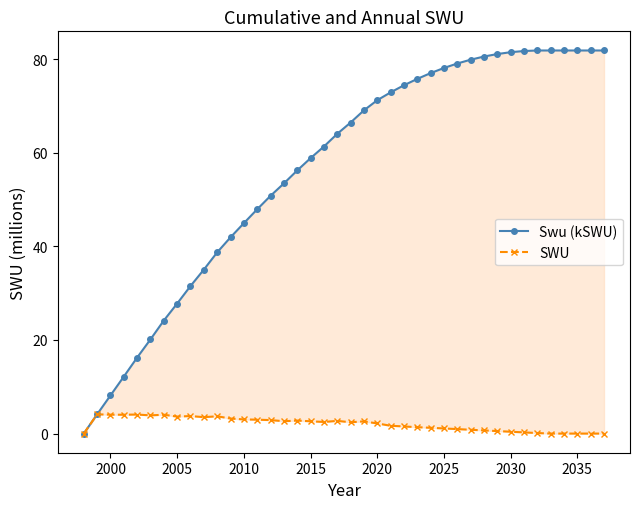

What is the difference between the maximum and minimum values in the SWU series?

4.1